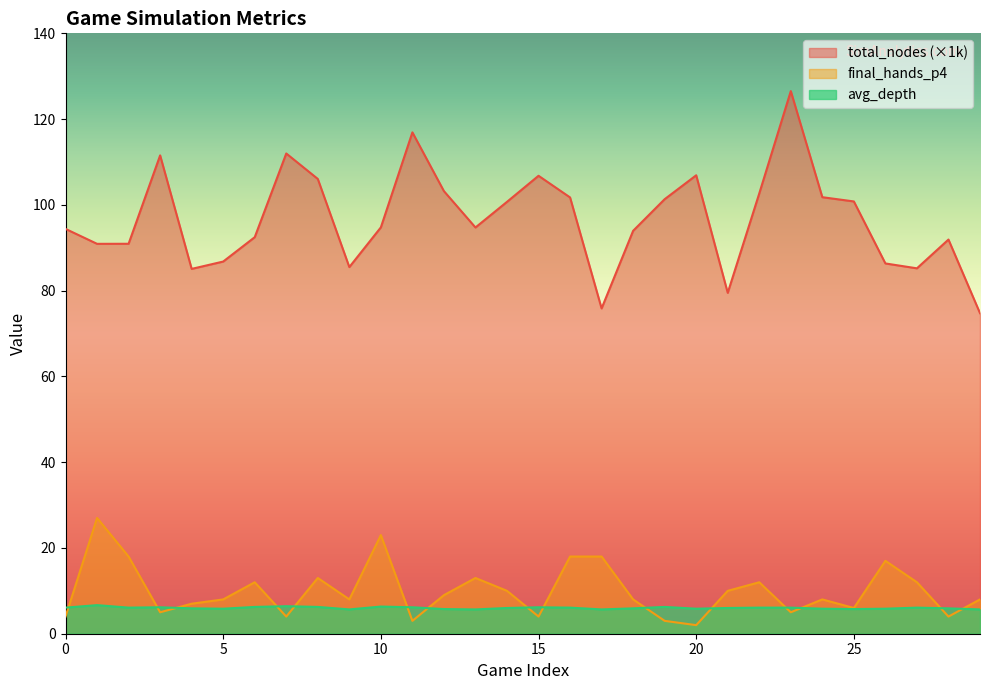

What is the sum of all avg_depth values?

180.4